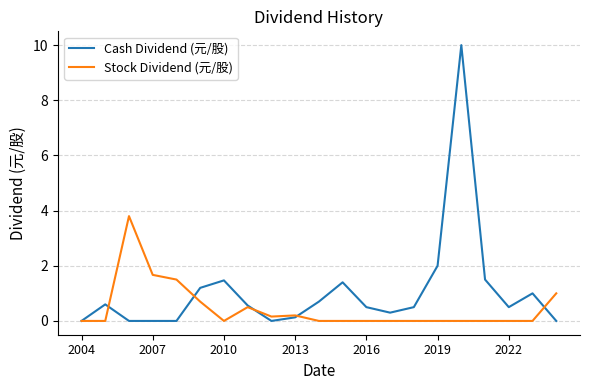

Rank the series by their maximum value, from highest to lowest.

Cash Dividend (元/股), Stock Dividend (元/股)